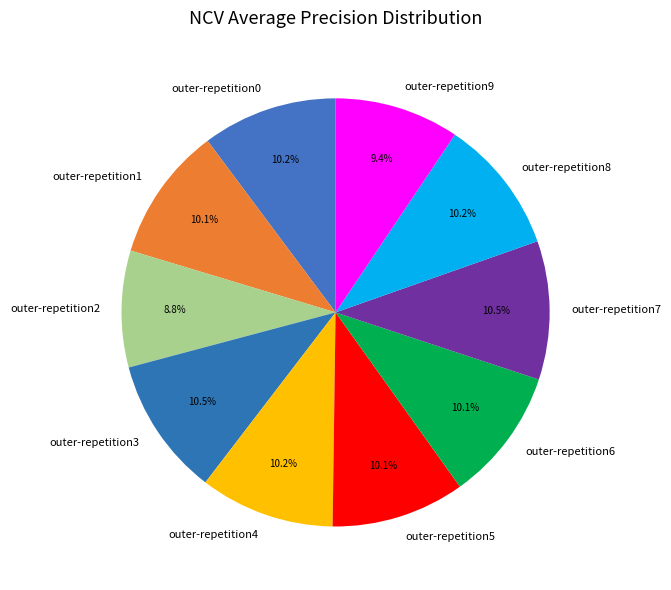

How many segments does this pie chart have?

10